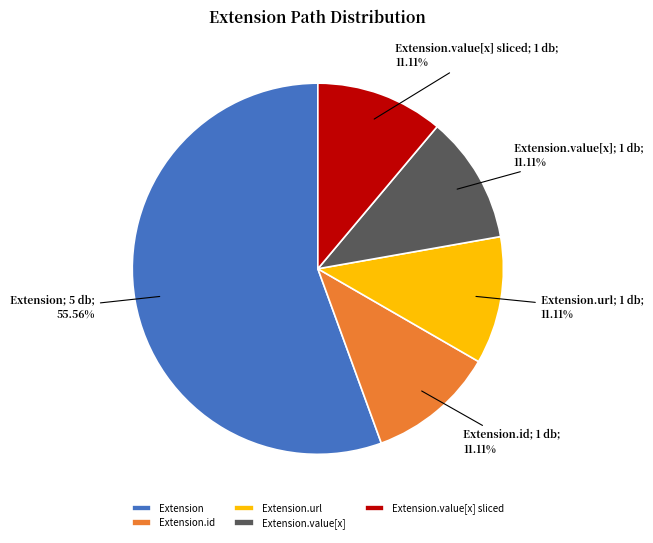

To the nearest percent, what is the average slice percentage?

20%